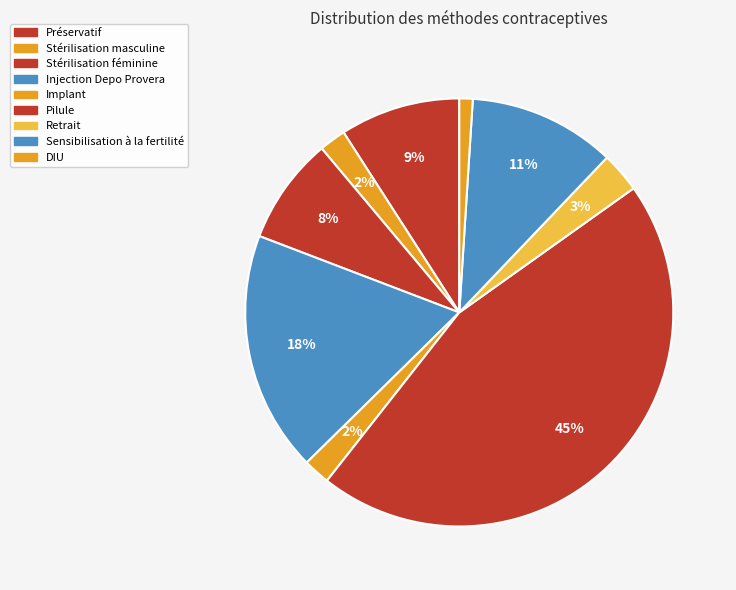

Does any single category account for the majority?

No